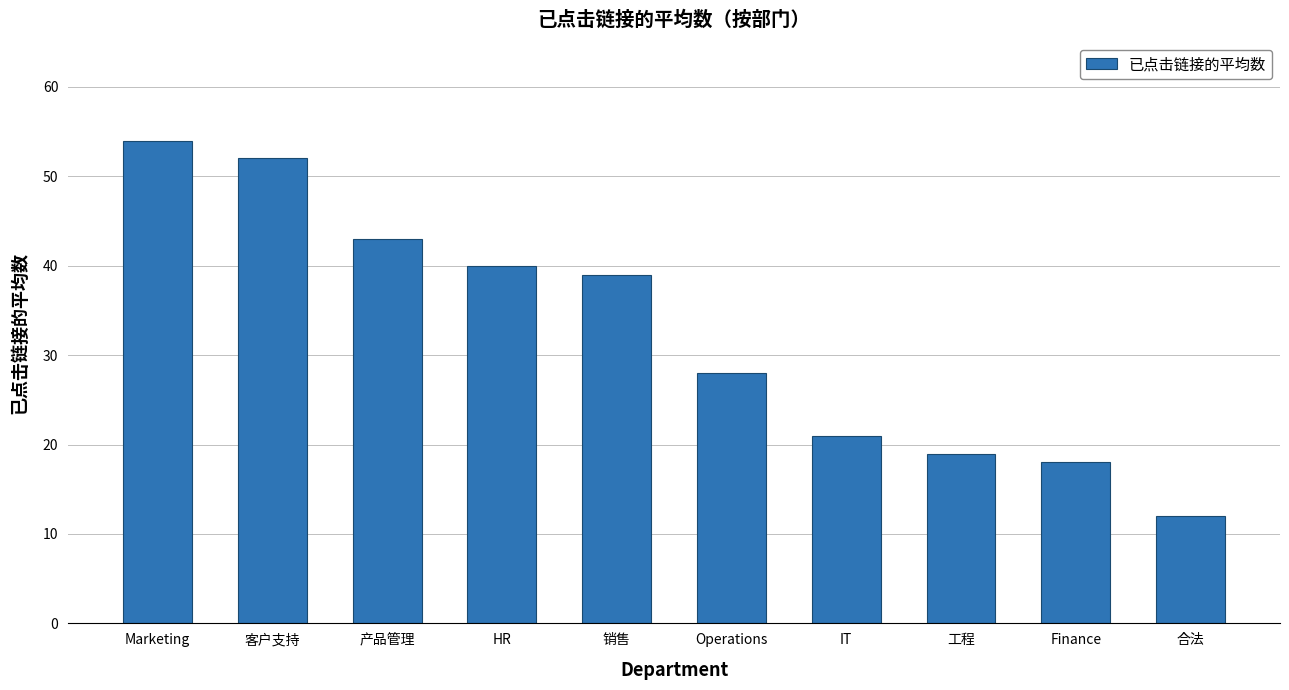

Rank the categories by value from lowest to highest.

合法, Finance, 工程, IT, Operations, 销售, HR, 产品管理, 客户支持, Marketing